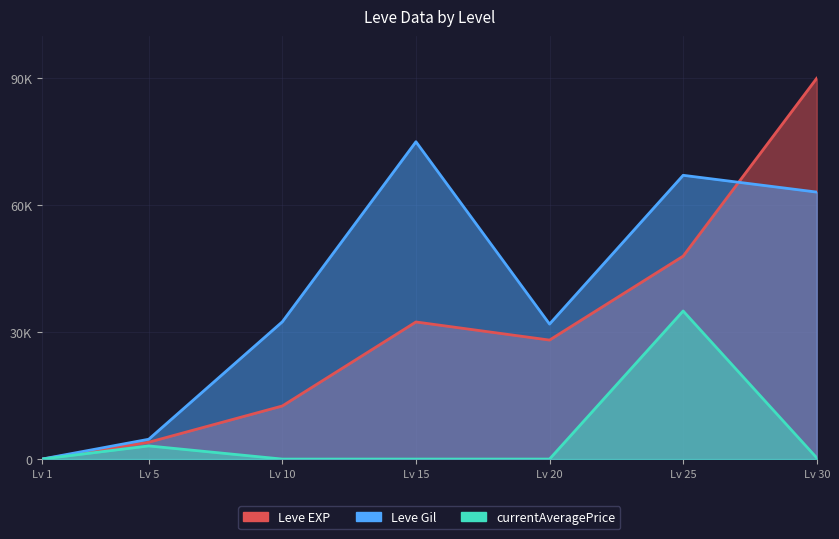

How many values in Leve EXP are above zero?

6